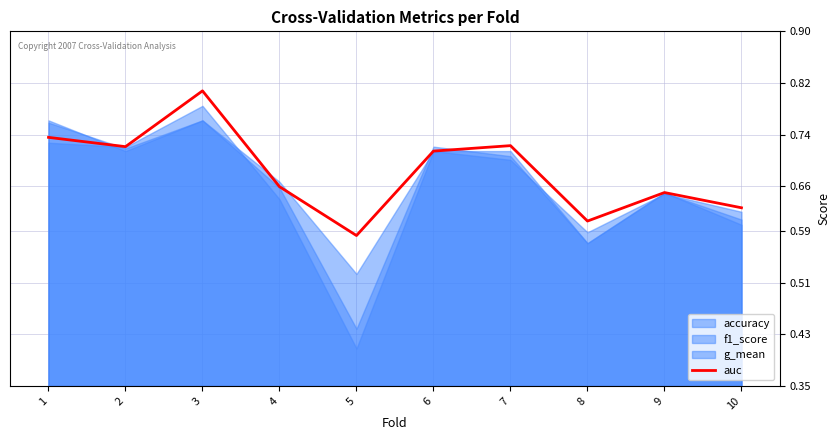

List the labels in order of value, largest first.

3, 1, 7, 2, 6, 4, 9, 10, 8, 5